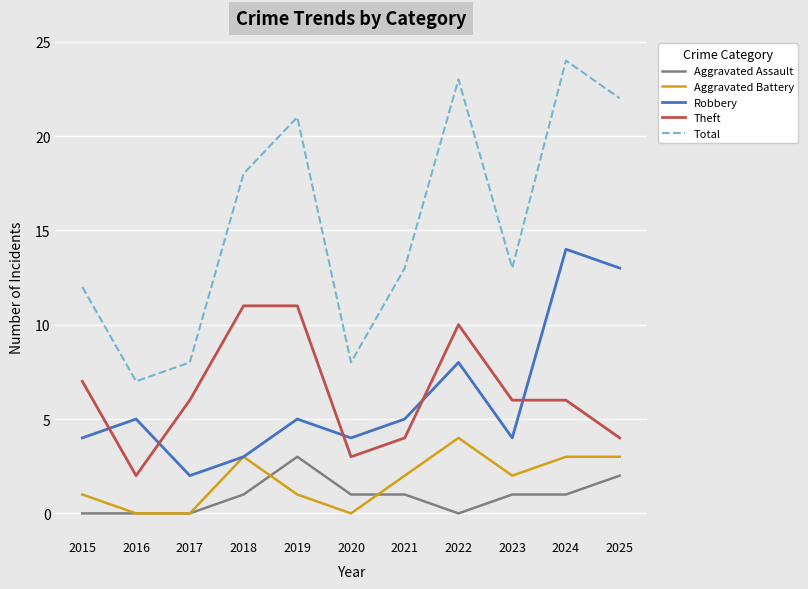

How many categories are shown in the chart?

11